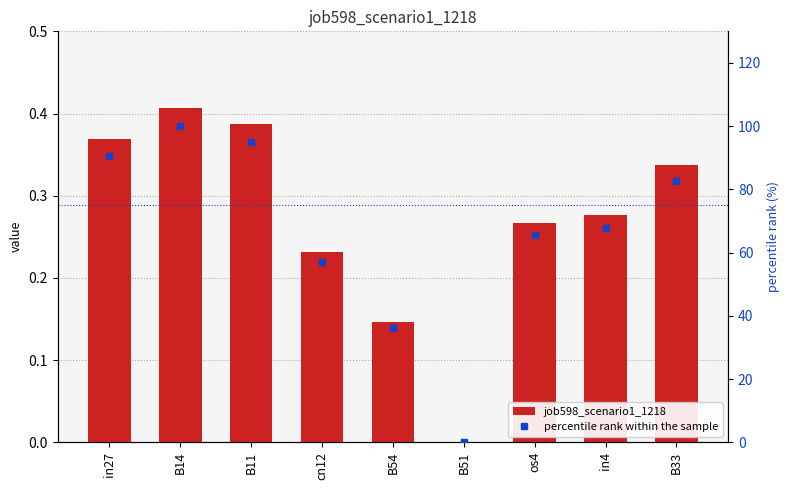

Which has a higher value, B14 or cn12?

B14